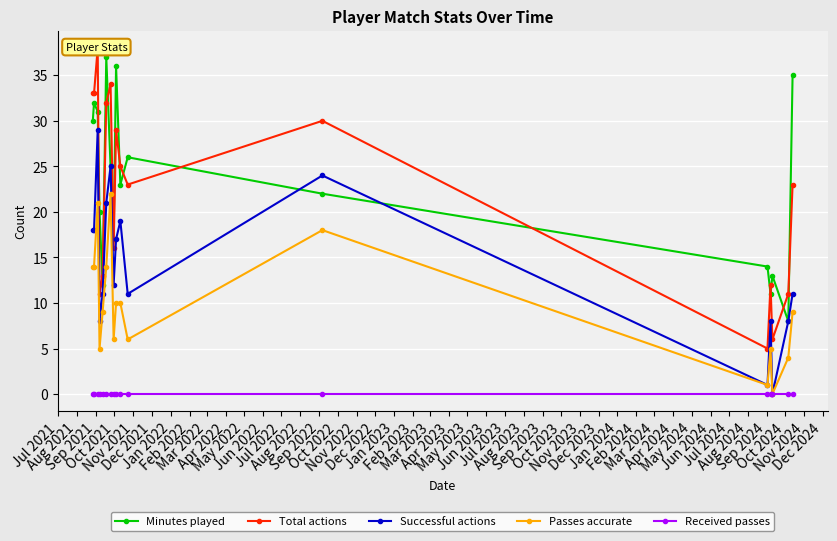

How many interior local peaks does the Successful actions series have?

5